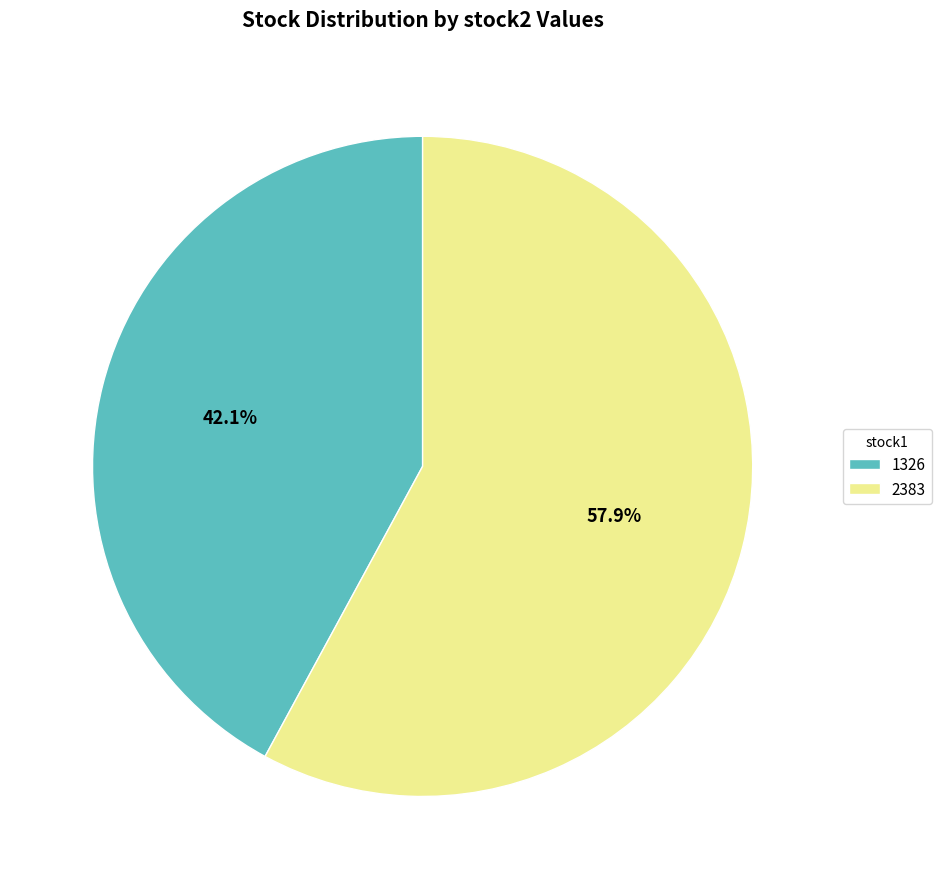

Is it true that 1326 is 42% of the pie?

True